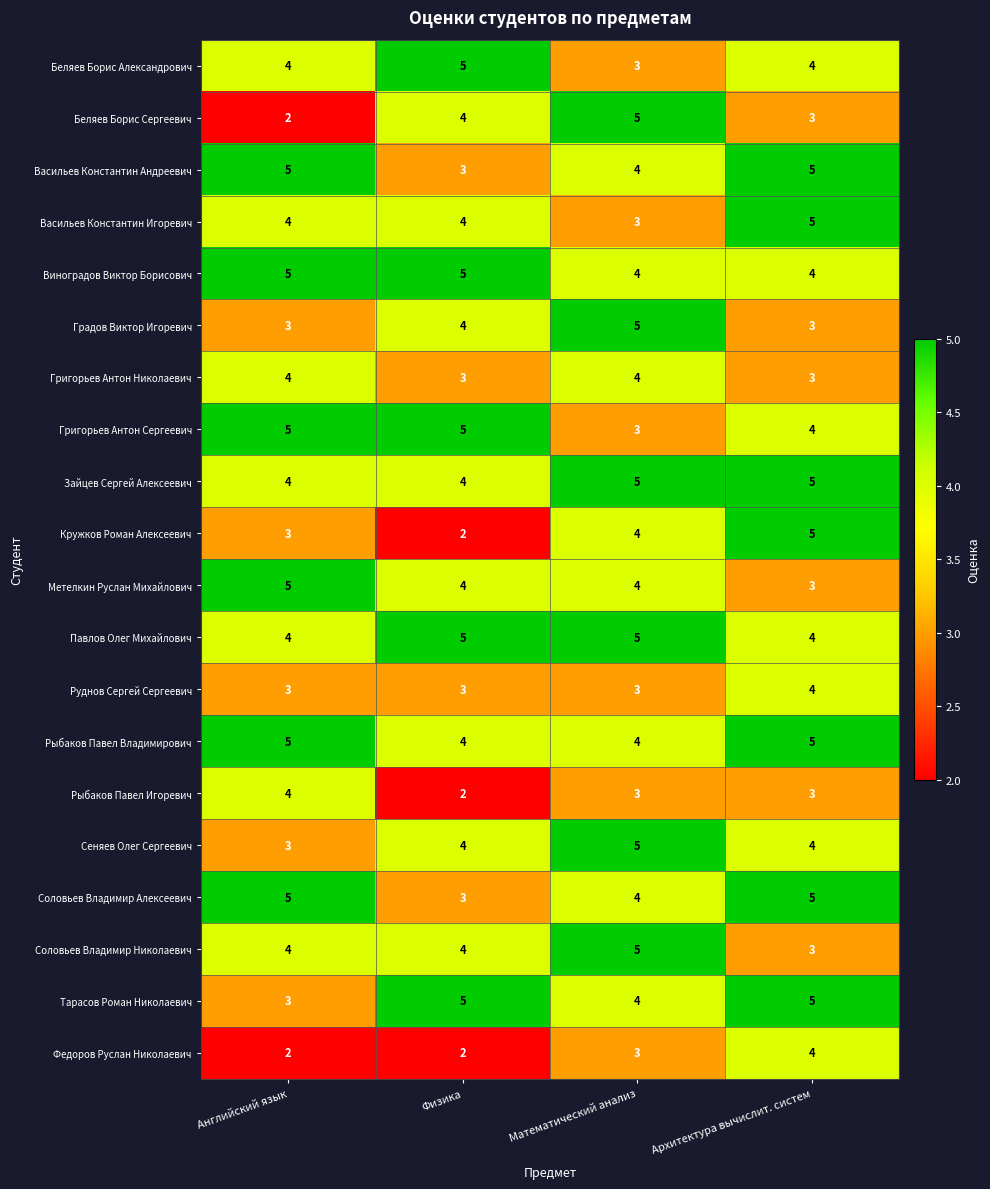

Where is Соловьев Владимир Алексеевич nearest to the value 4?

Математический анализ